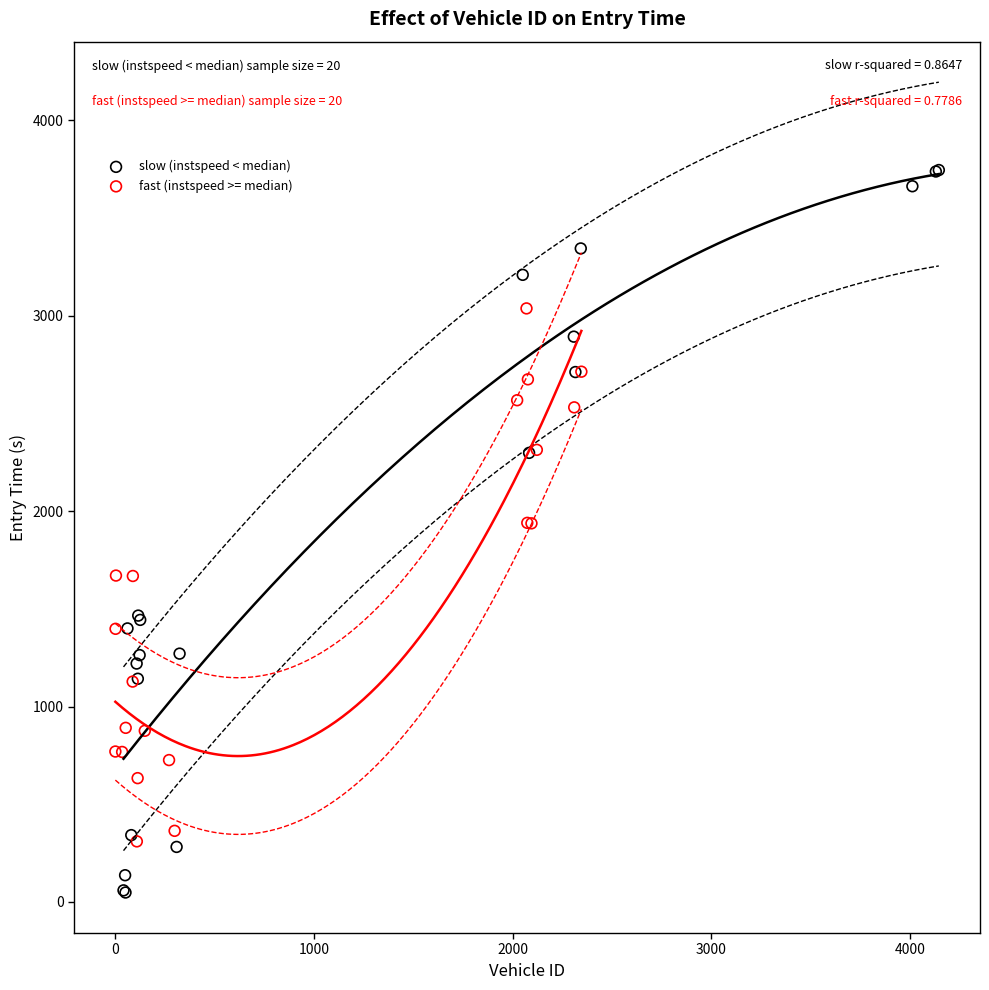

Which series has the largest Y range (max minus min)?

slow (instspeed < median)